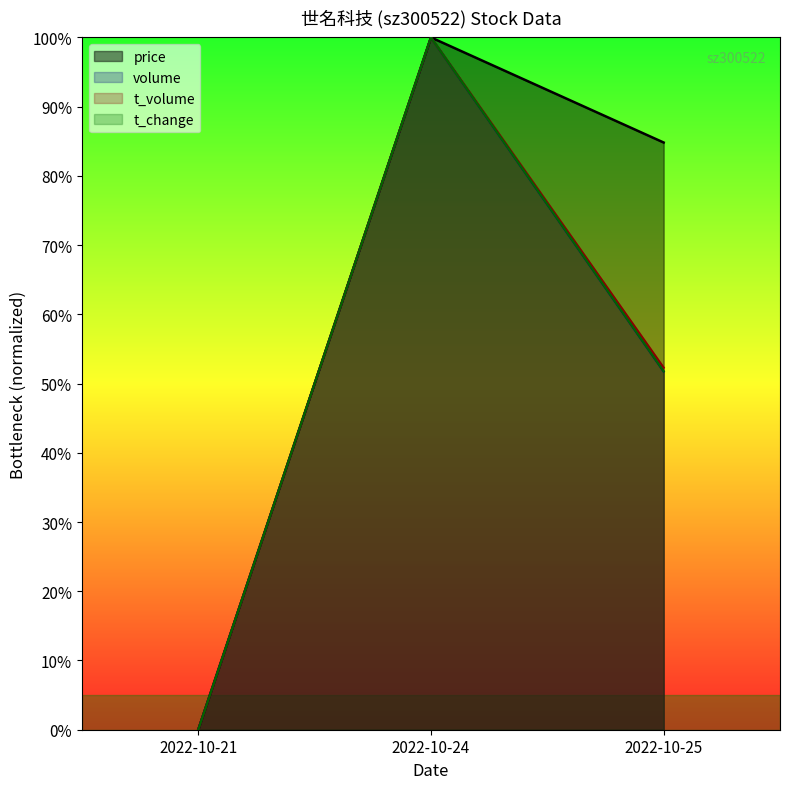

Reading left to right, what are all the values shown in this chart?

price: 2022-10-21=0.0	2022-10-24=100.0	2022-10-25=84.8
volume: 2022-10-21=0.0	2022-10-24=100.0	2022-10-25=51.7
t_volume: 2022-10-21=0.0	2022-10-24=100.0	2022-10-25=52.3
t_change: 2022-10-21=0.0	2022-10-24=100.0	2022-10-25=51.8